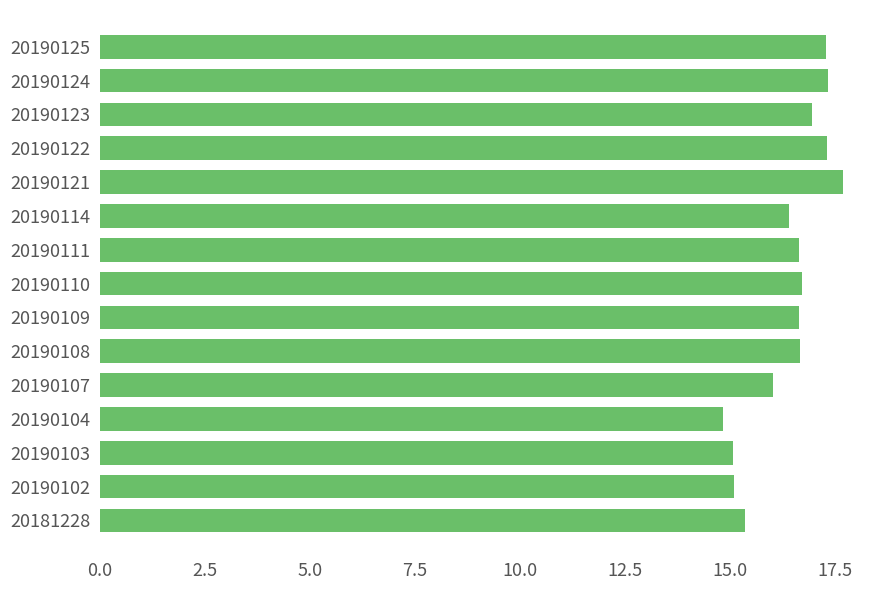

Approximately how many times larger is the value at 20190107 compared to 20190109?

1.0